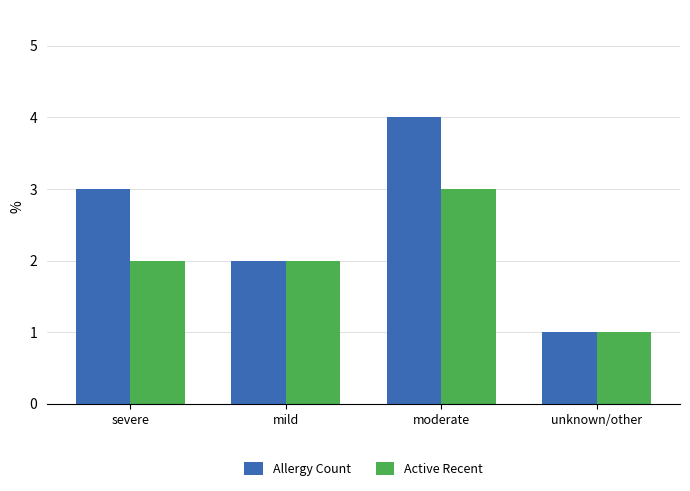

Rank the series by their average value, from highest to lowest.

Allergy Count, Active Recent